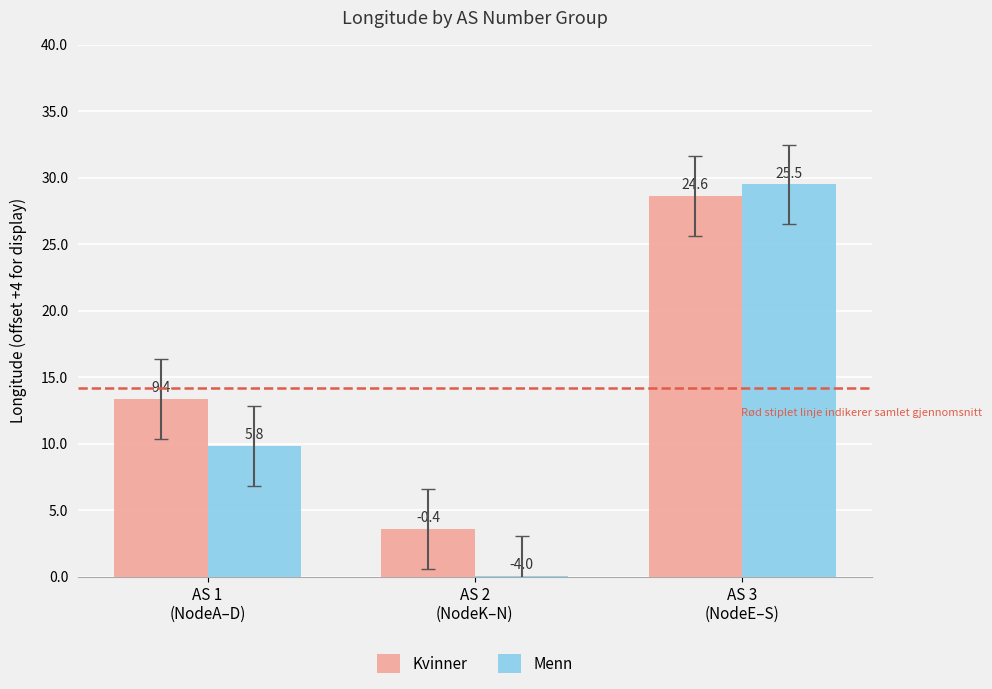

Which series has the widest spread of values?

Menn